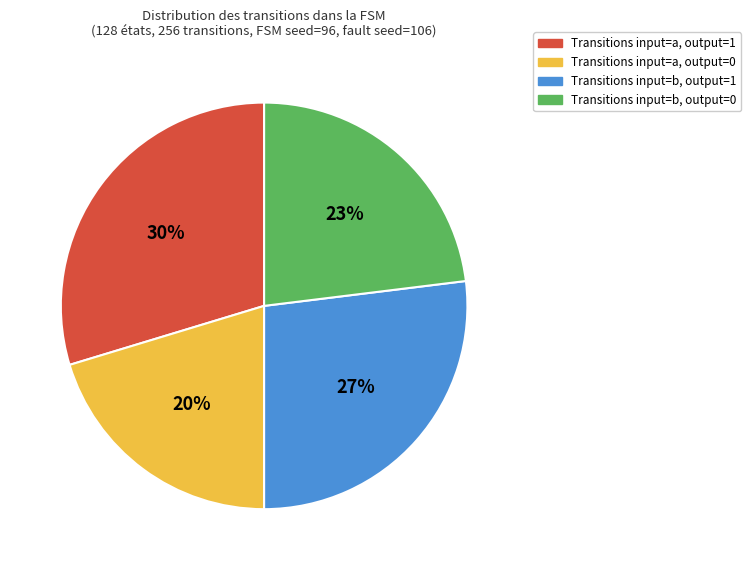

To the nearest percent, what is the average slice percentage?

25%